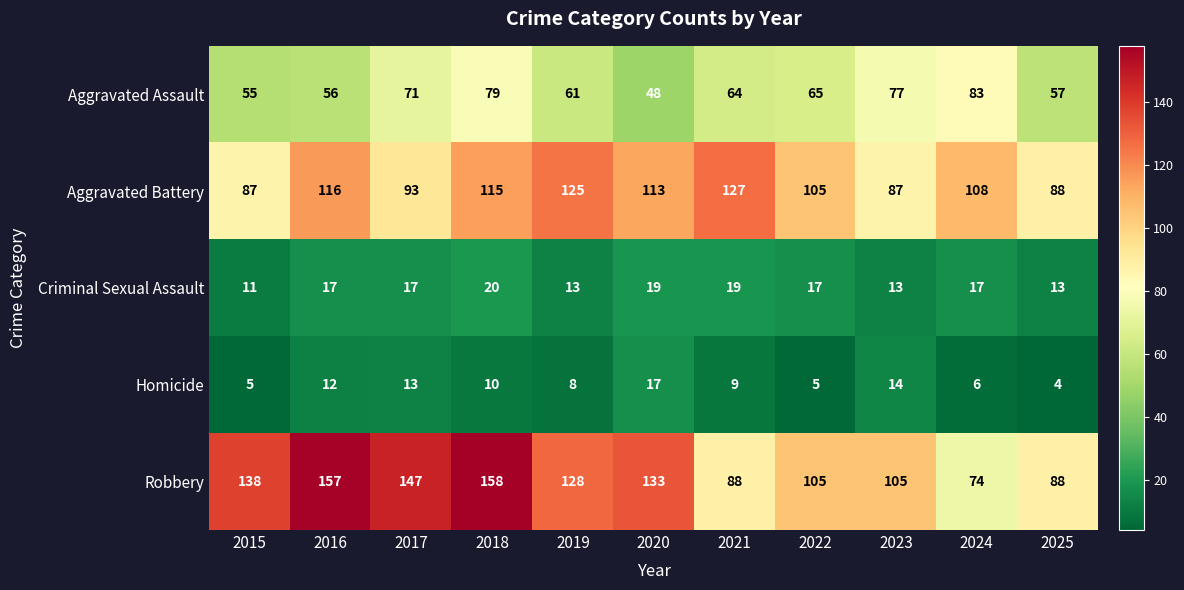

How many distinct data groups are displayed?

5